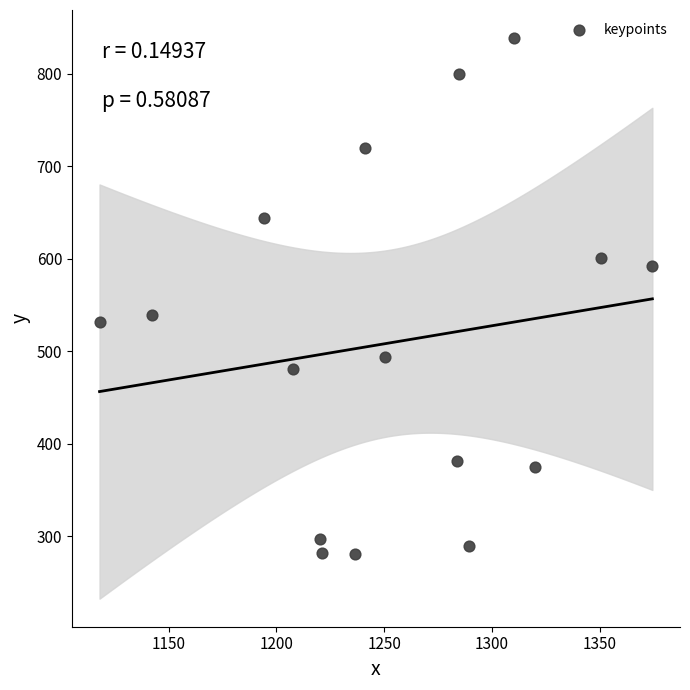

What is the range of X values (max minus min)?

256.5